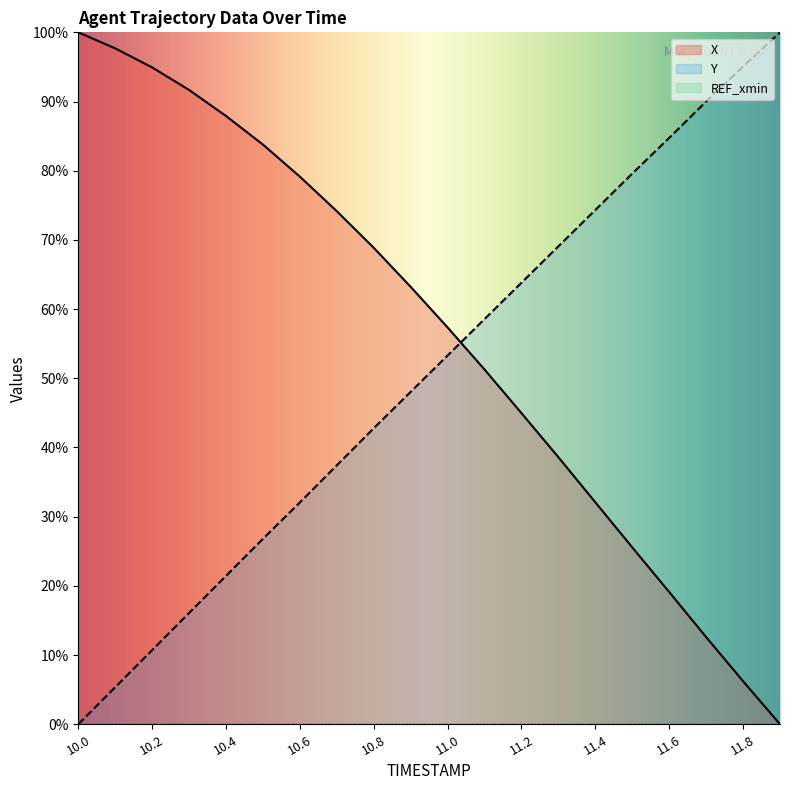

What is the greatest value displayed?

100.0